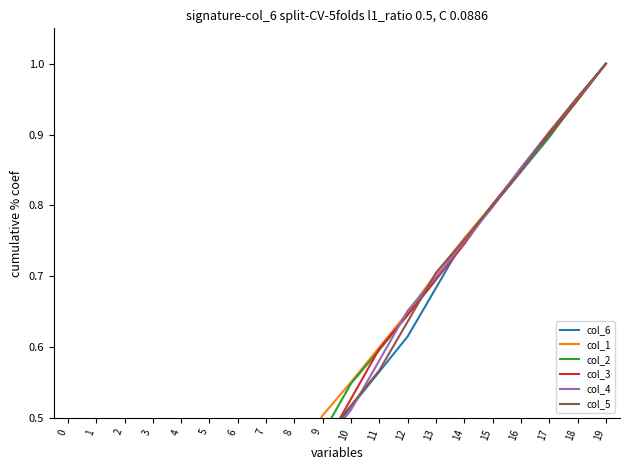

Is the value of col_1 at 7 greater than the value of col_3 at 9?

No